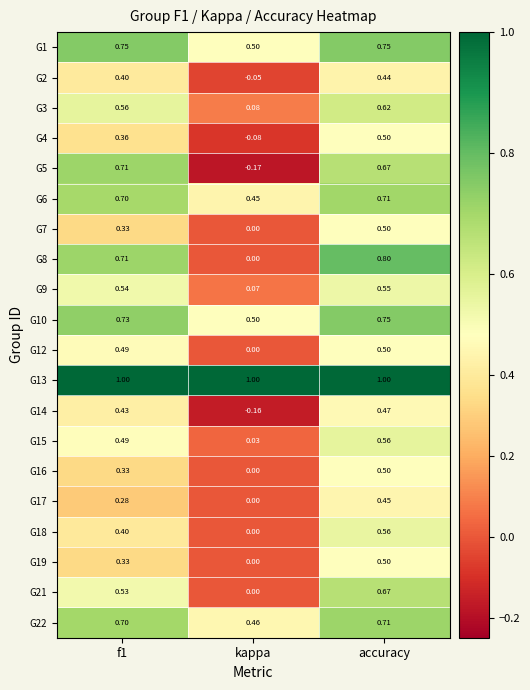

At which label does G6 reach its peak?

accuracy